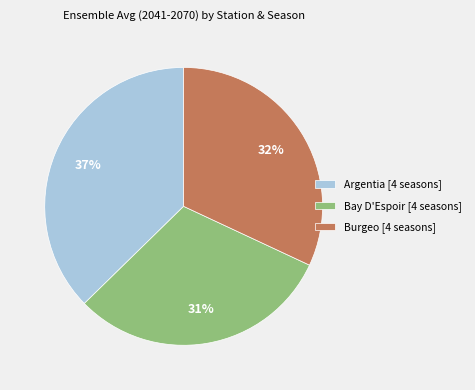

What is the ratio of the value at Bay D'Espoir [4 seasons] to the value at Burgeo [4 seasons]?

1.0